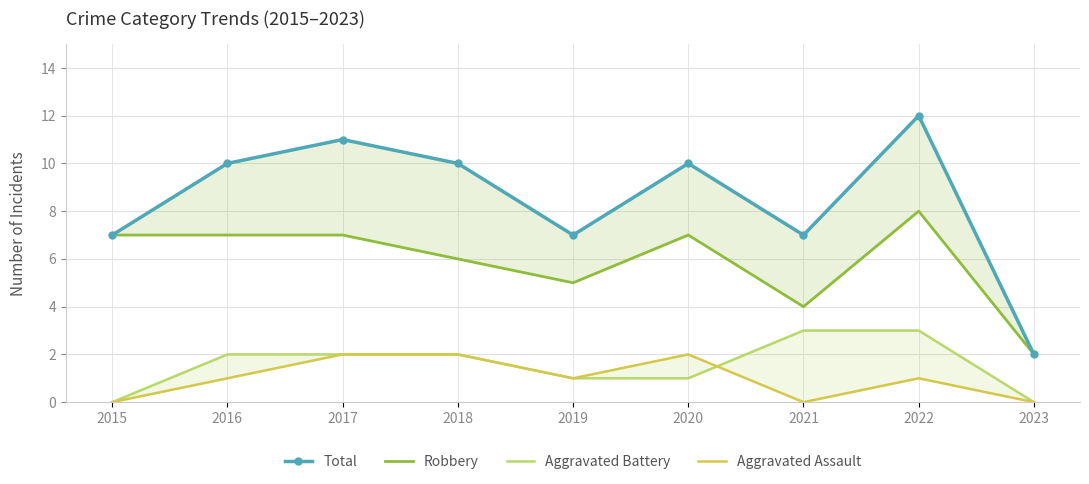

True or false: Total has a value of 7 at 2018.

False